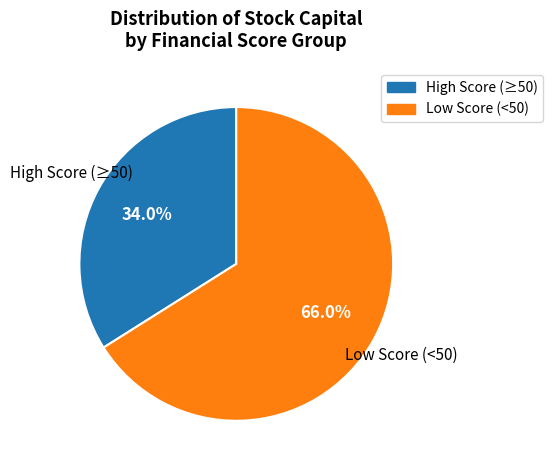

Is there a majority slice in this chart?

Yes